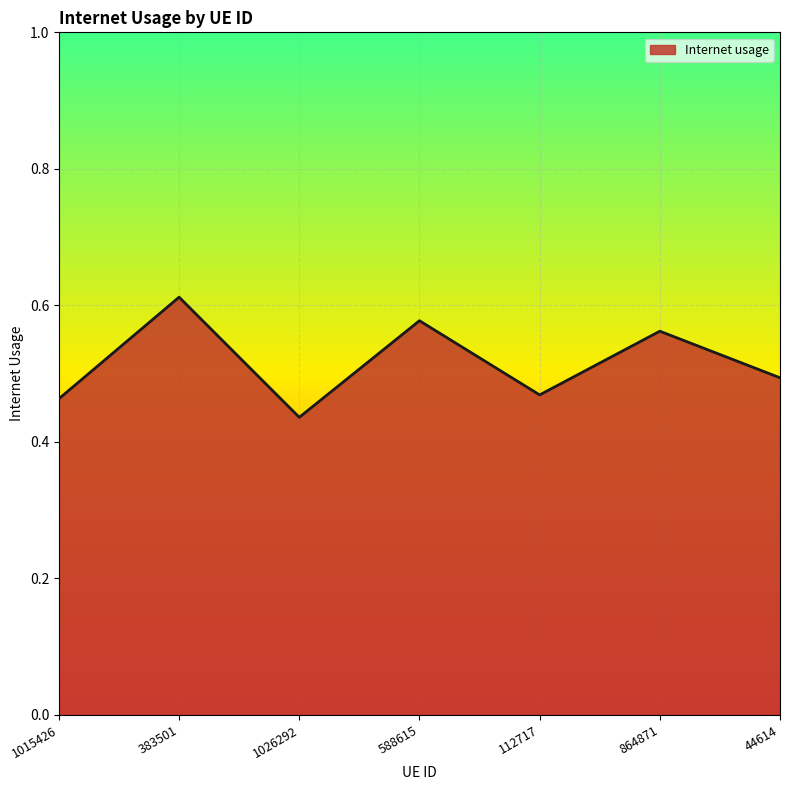

Which category has the lowest value across all series?

1026292